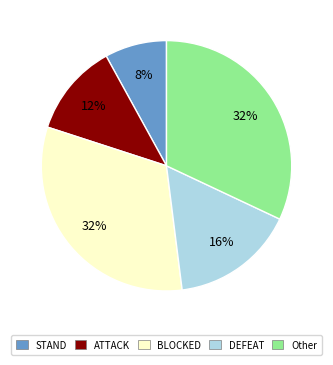

Is DEFEAT the majority of the pie?

No